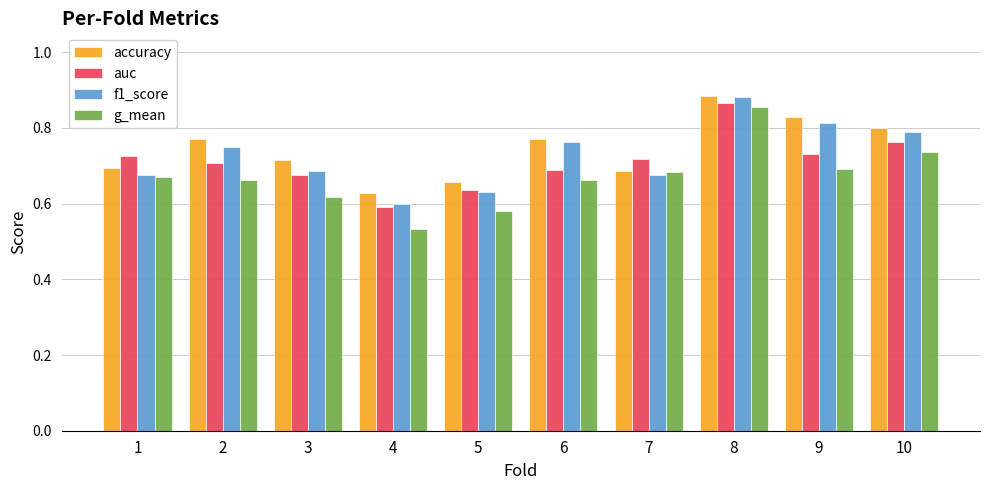

Which series has the widest spread of values?

g_mean